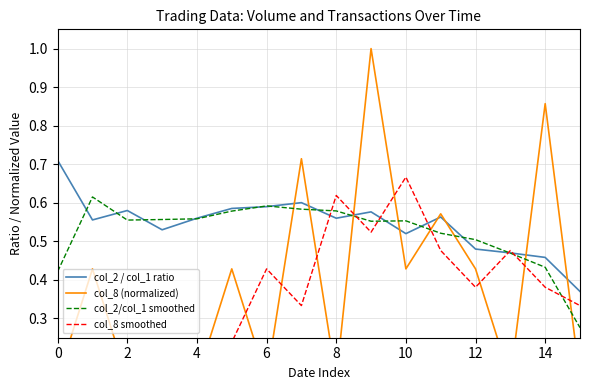

At which label is col_2/col_1 smoothed closest to 0?

15